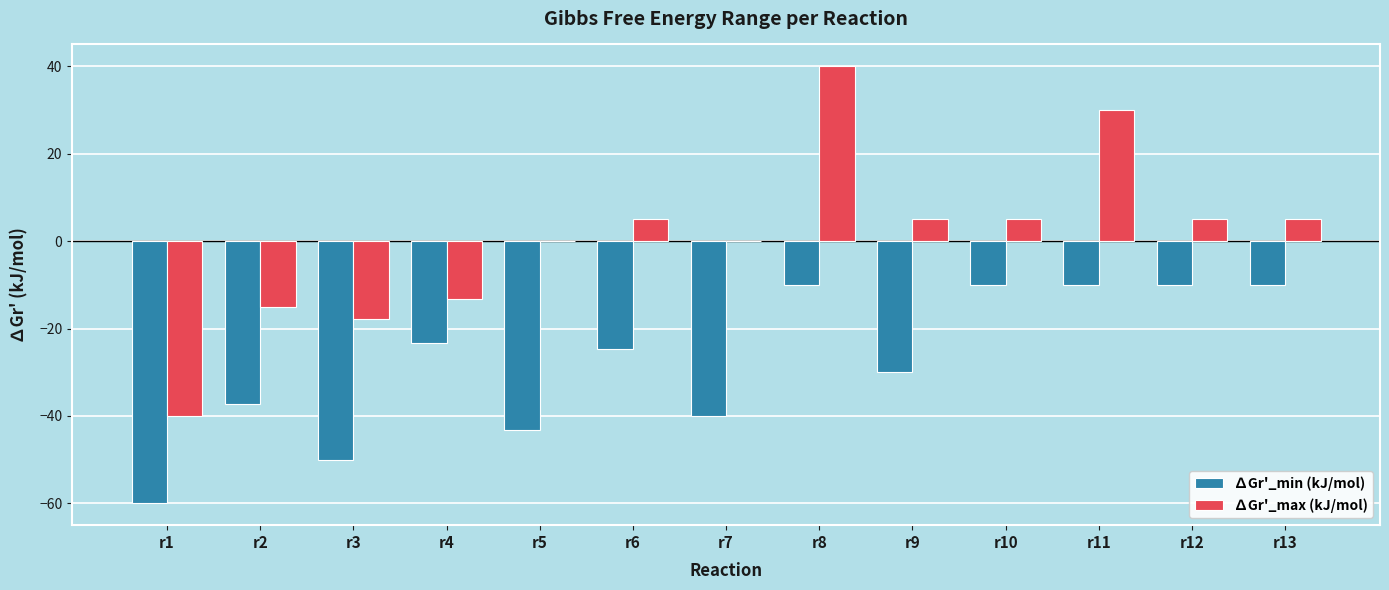

At which label is ∆Gr'_min (kJ/mol) closest to -35?

r2